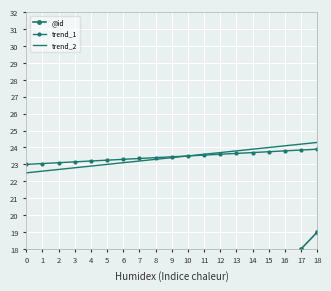

Reading left to right, extract all data points from this chart.

@id: 1.0	2.0	3.0	4.0	5.0	6.0	7.0	8.0	9.0	10.0	11.0	12.0	13.0	14.0	15.0	16.0	17.0	18.0	19.0
trend_1: 23.0	23.1	23.1	23.1	23.2	23.2	23.3	23.4	23.4	23.4	23.5	23.6	23.6	23.6	23.7	23.8	23.8	23.9	23.9
trend_2: 22.5	22.6	22.7	22.8	22.9	23.0	23.1	23.2	23.3	23.4	23.5	23.6	23.7	23.8	23.9	24.0	24.1	24.2	24.3